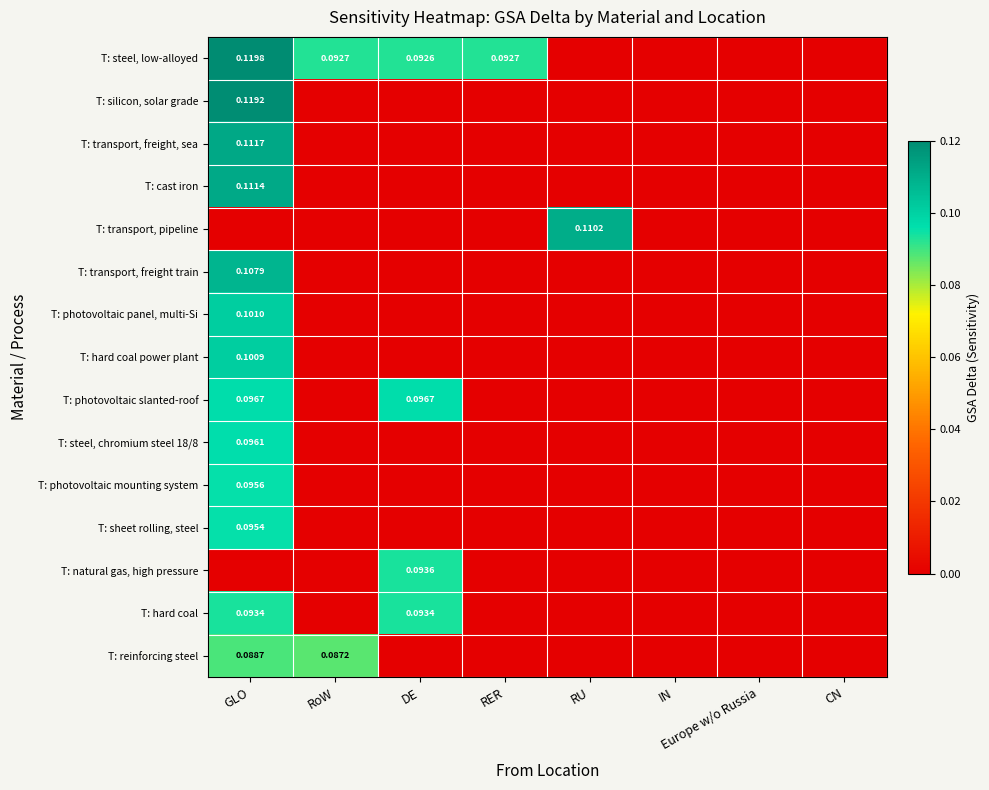

Which series has the largest total across all categories?

T: steel, low-alloyed